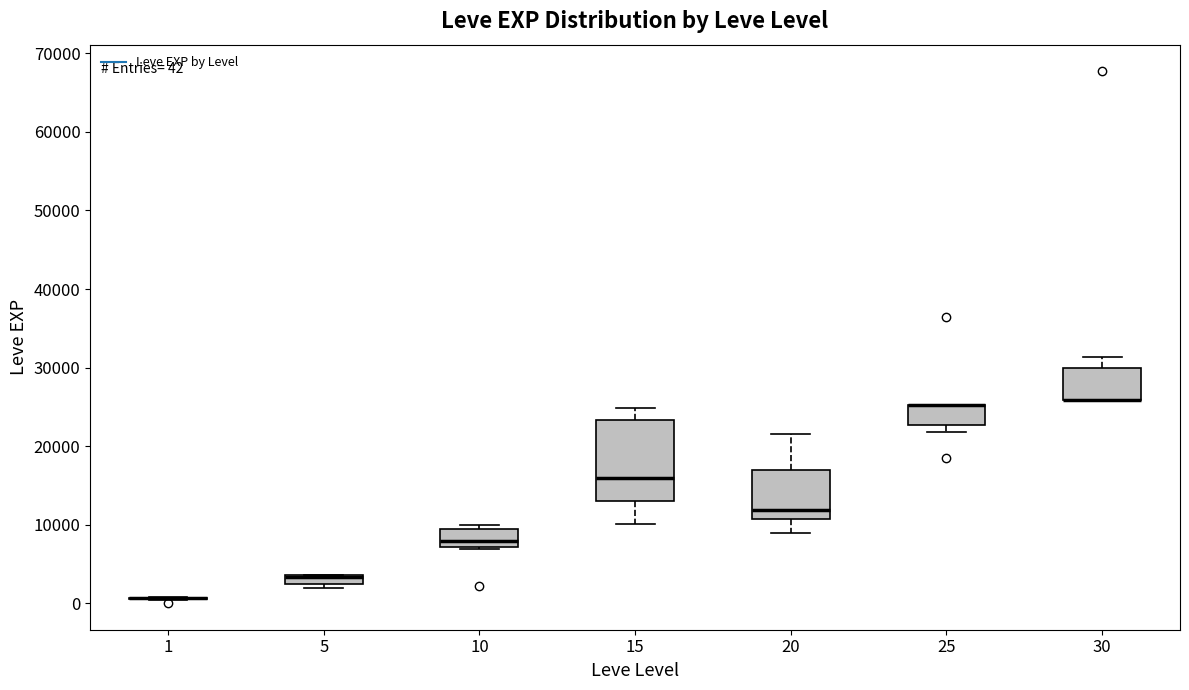

Comparing the boxes themselves (not the whiskers), which one is the tallest?

15